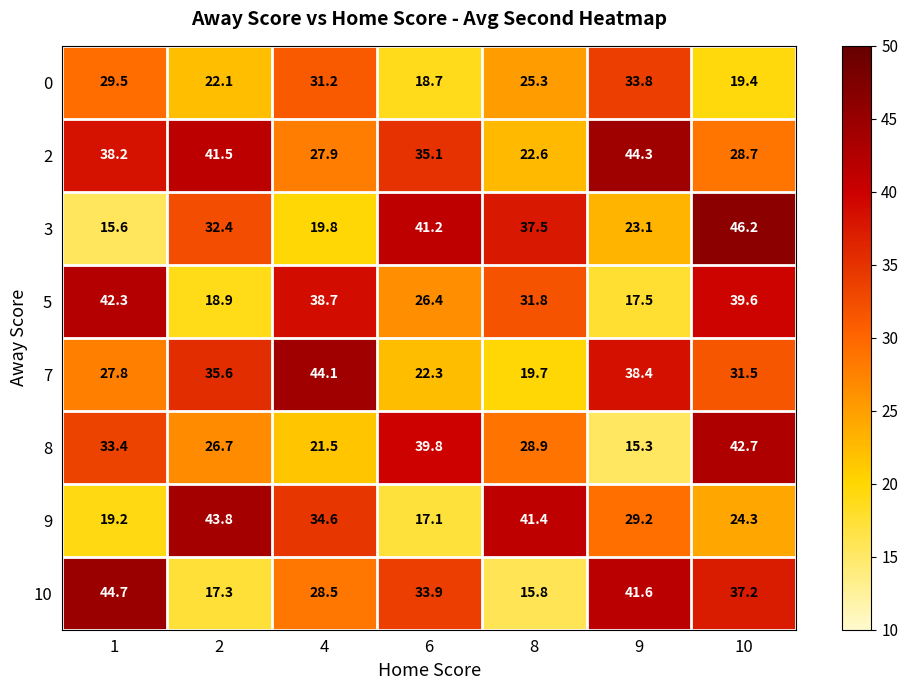

How many values in the 9 series are below 29?

3